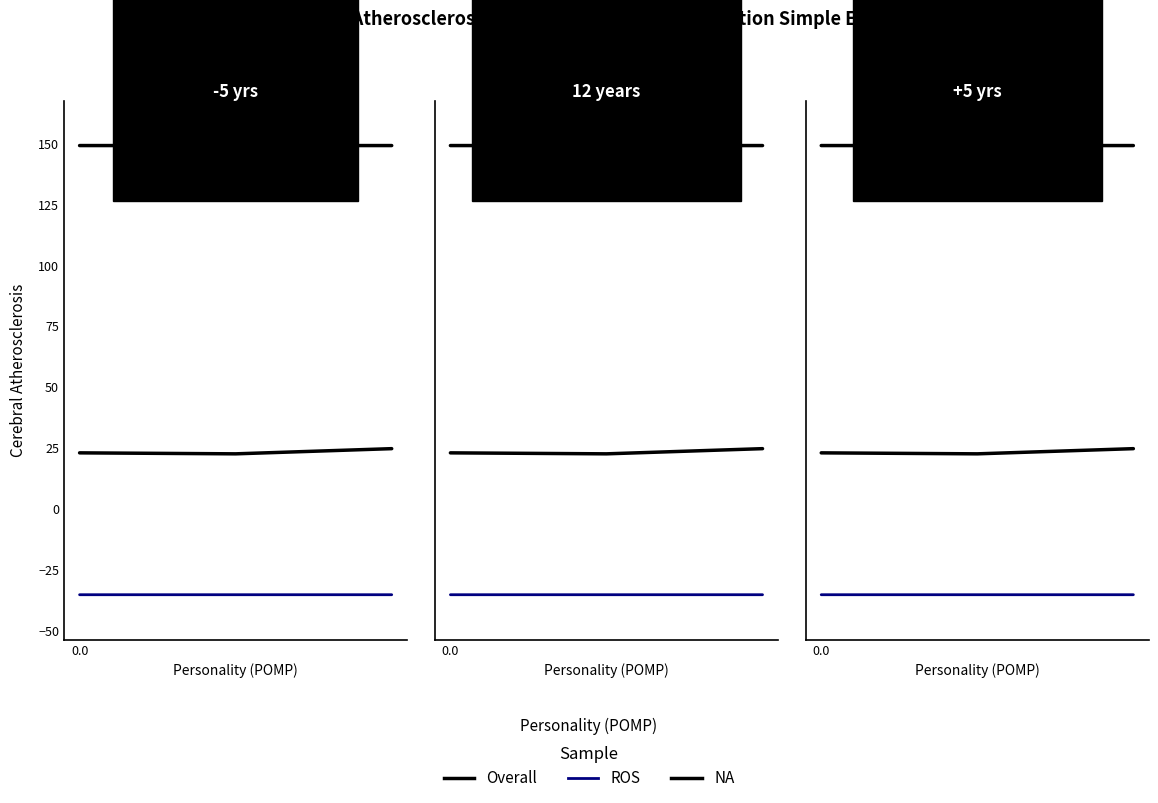

What is the spread (max minus min) of values at 0.0?

184.5